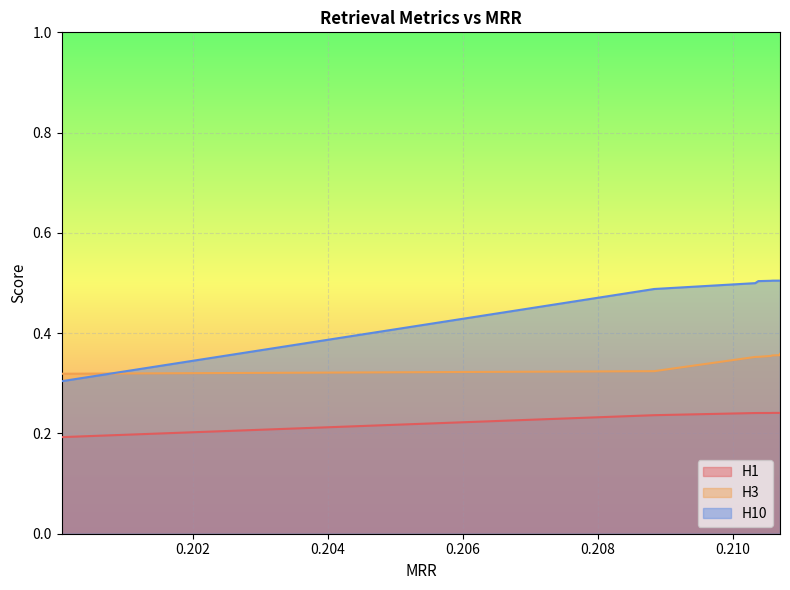

Which has a higher value, 0.2106989202969305 or 0.2106200588051351?

0.2106989202969305